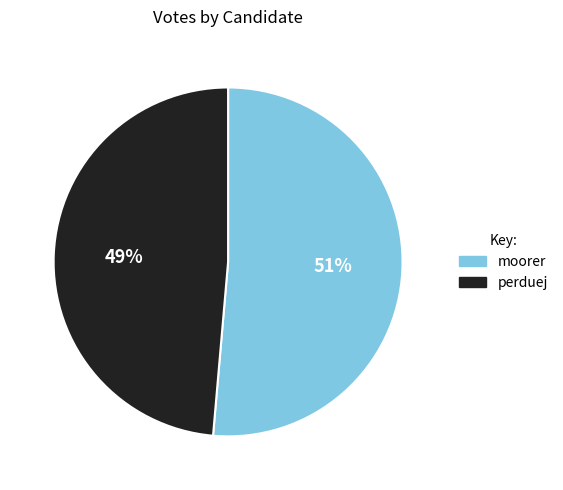

What is the majority slice?

moorer